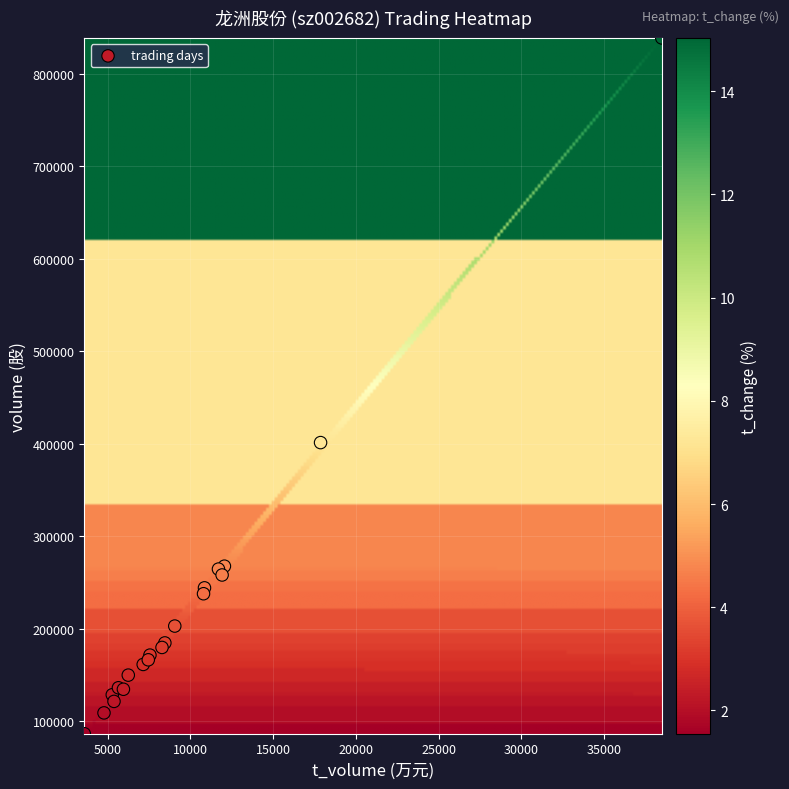

What Y value in the scatter plot is closest to 462699?

401328